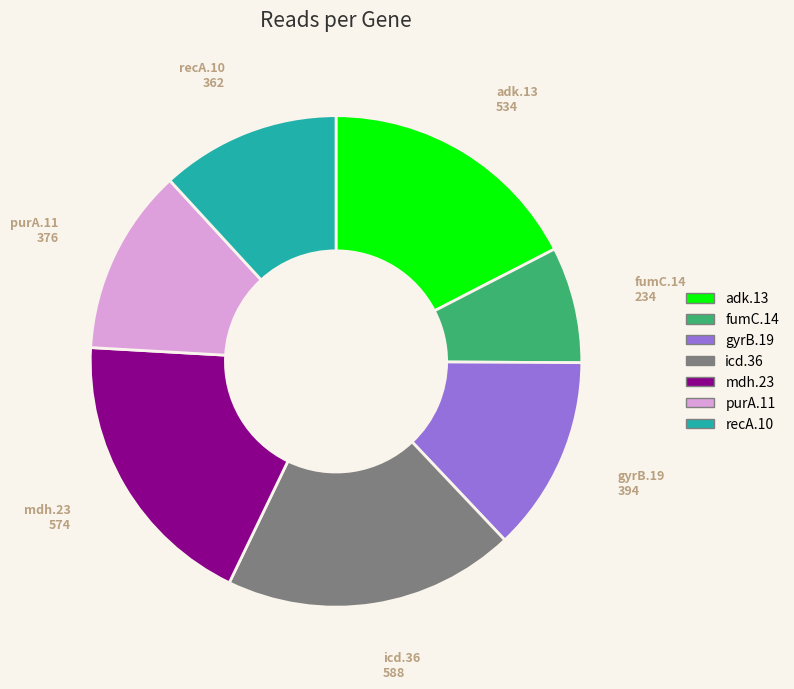

Is mdh.23 the majority of the pie?

No